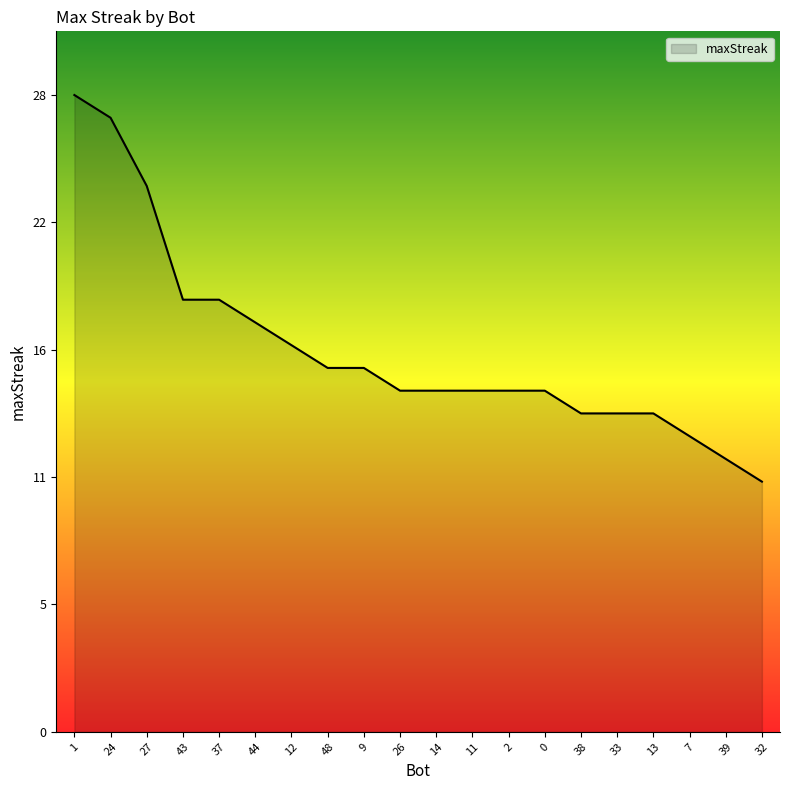

What is the label of the 6th point from the left?

44